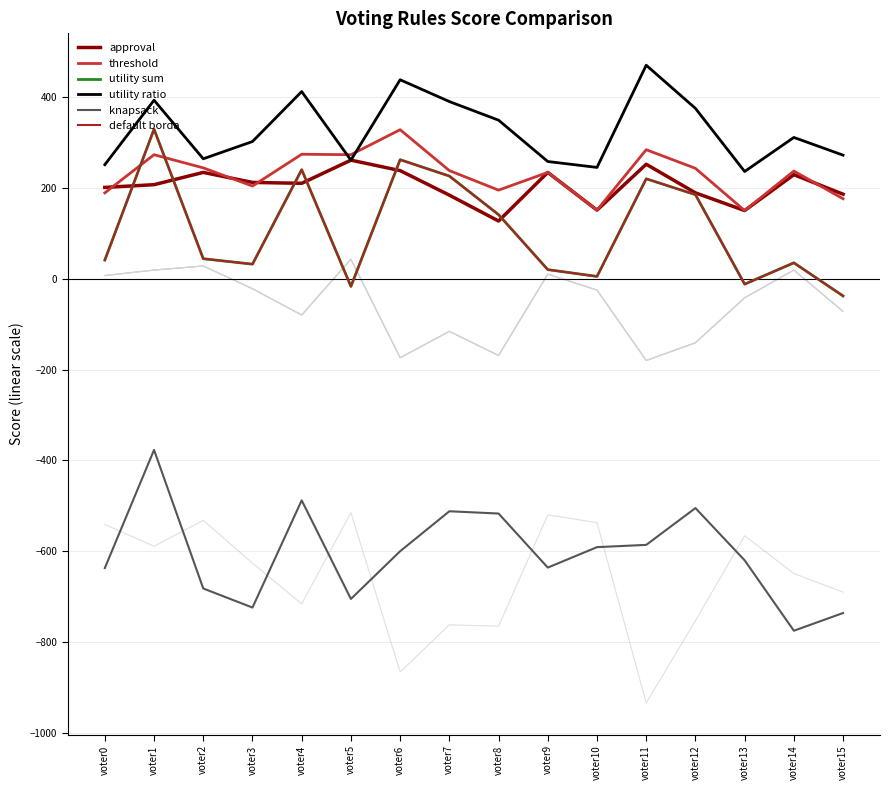

Reading right to left, list all the values displayed in this chart.

approval: voter15=186	voter14=229	voter13=150	voter12=189	voter11=252	voter10=151	voter9=234	voter8=127	voter7=184	voter6=238	voter5=261	voter4=210	voter3=212	voter2=234	voter1=207	voter0=201
threshold: voter15=176	voter14=237	voter13=150	voter12=243	voter11=284	voter10=151	voter9=234	voter8=195	voter7=238	voter6=328	voter5=273	voter4=274	voter3=204	voter2=244	voter1=273	voter0=189
utility sum: voter15=-38	voter14=35	voter13=-12	voter12=185	voter11=220	voter10=5	voter9=20	voter8=141	voter7=226	voter6=262	voter5=-17	voter4=240	voter3=32	voter2=44	voter1=329	voter0=41
utility ratio: voter15=272	voter14=311	voter13=236	voter12=375	voter11=470	voter10=245	voter9=258	voter8=349	voter7=390	voter6=438	voter5=261	voter4=412	voter3=302	voter2=264	voter1=393	voter0=251
knapsack: voter15=-736	voter14=-775	voter13=-620	voter12=-505	voter11=-586	voter10=-591	voter9=-636	voter8=-517	voter7=-512	voter6=-600	voter5=-705	voter4=-488	voter3=-724	voter2=-682	voter1=-377	voter0=-637
default borda: voter15=-38	voter14=35	voter13=-12	voter12=185	voter11=220	voter10=5	voter9=20	voter8=141	voter7=226	voter6=262	voter5=-17	voter4=240	voter3=32	voter2=44	voter1=329	voter0=41